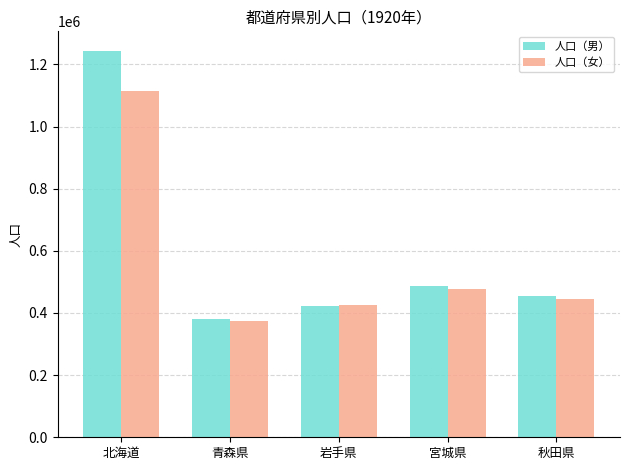

Reading right to left, extract all data points from this chart.

人口（男）: 453682	485309	421069	381293	1244322
人口（女）: 444855	476459	424471	375161	1114861